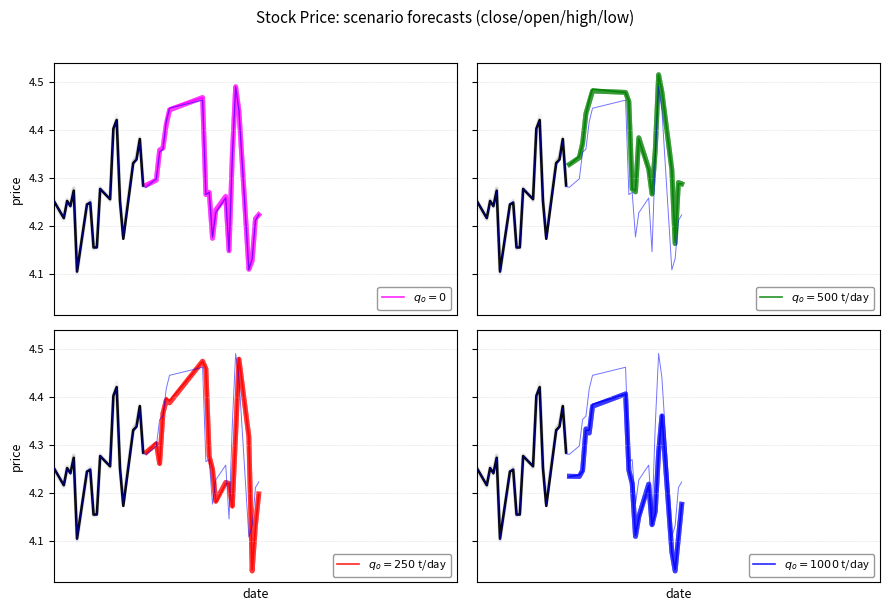

What is the difference between the maximum and minimum values in the low series?

0.4